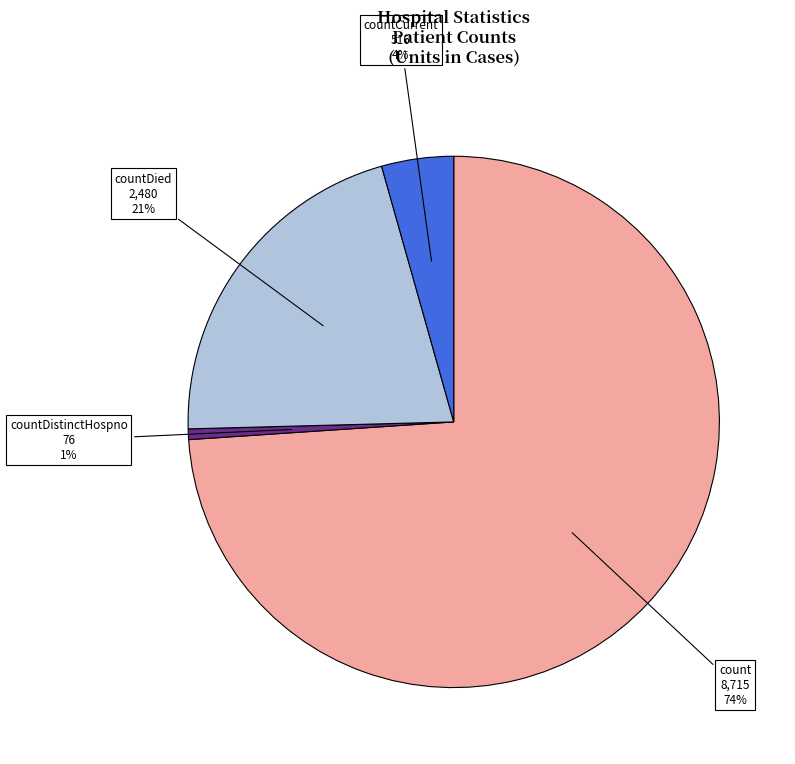

Is countDied the majority of the pie?

No